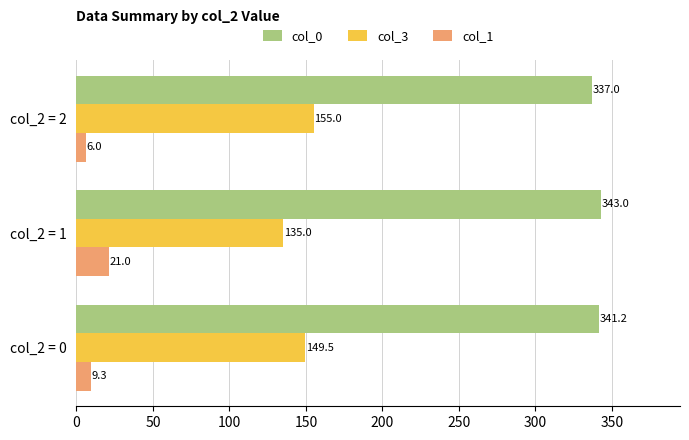

How many values in the col_1 series are below 9?

1